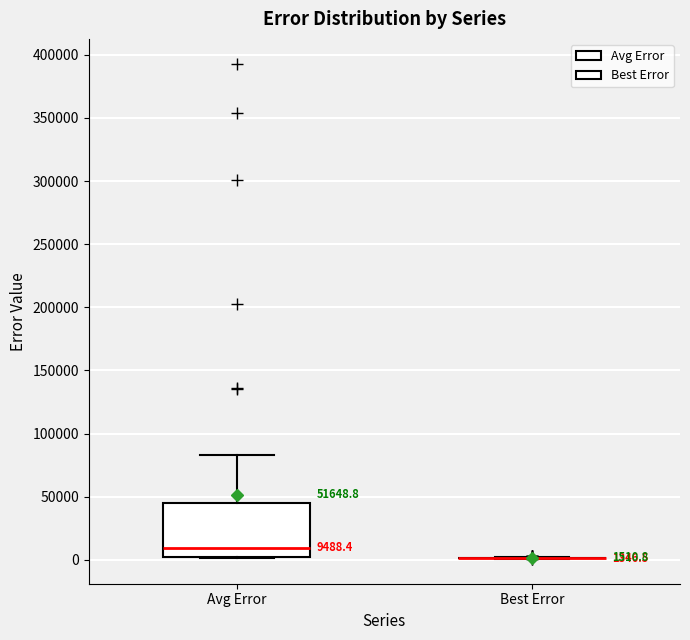

Which box is the tallest, from its lower edge to its upper edge?

Avg Error